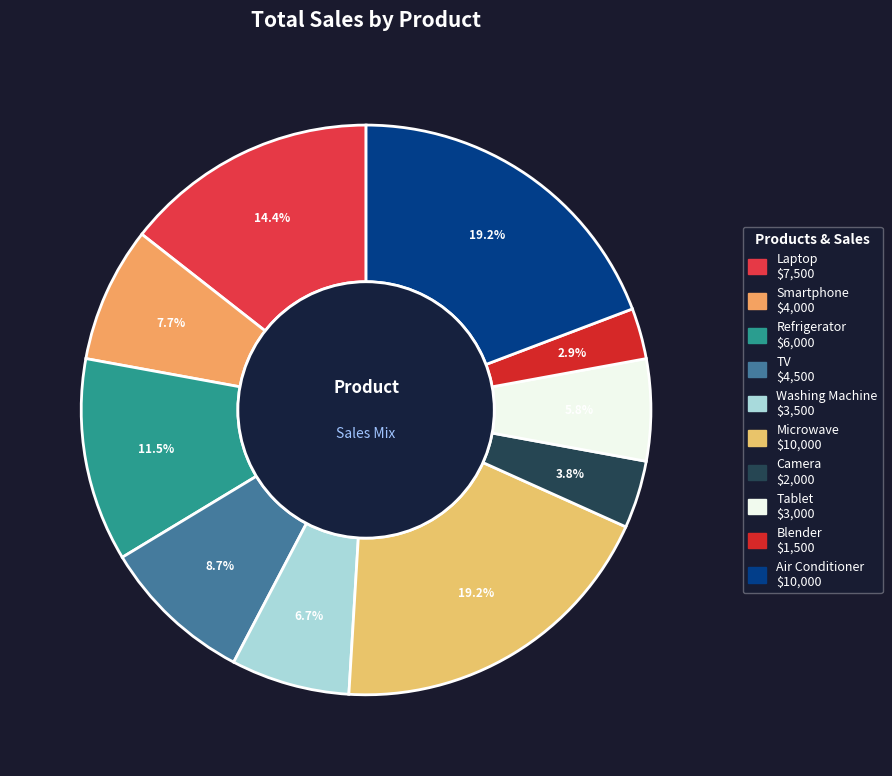

Do Refrigerator and Washing Machine together represent more than half of the pie?

No